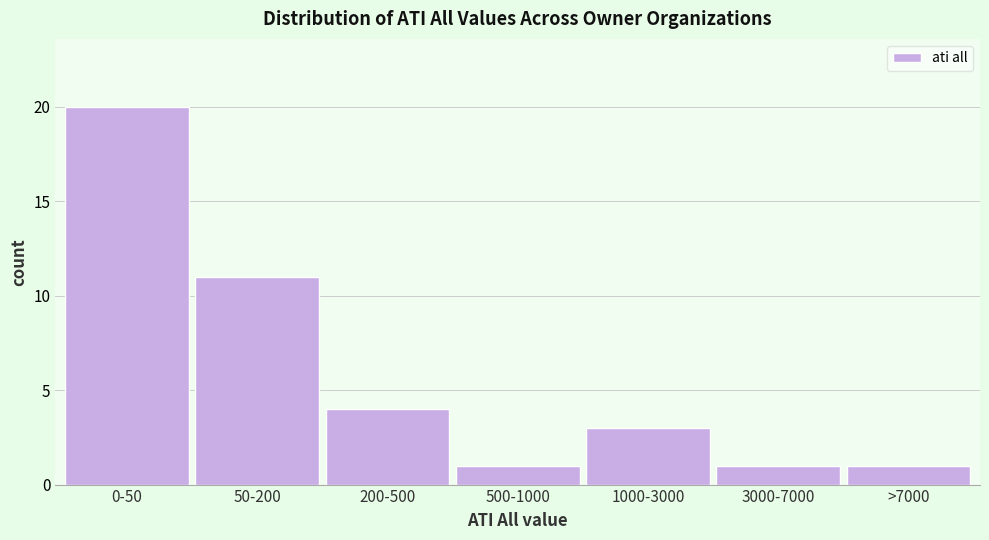

Reading left to right, list all the values displayed in this chart.

0-50=20	50-200=11	200-500=4	500-1000=1	1000-3000=3	3000-7000=1	>7000=1